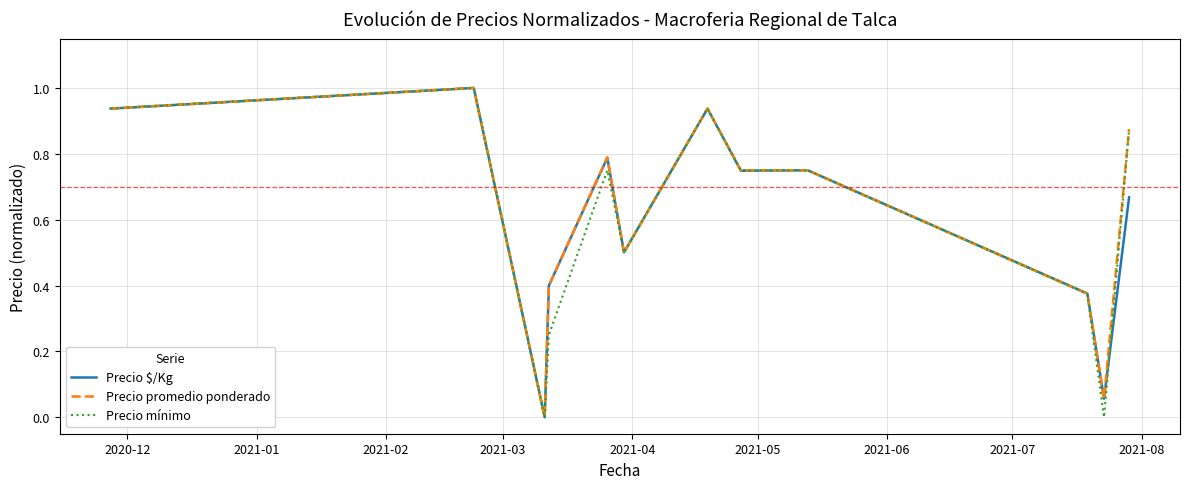

How many distinct data groups are displayed?

3